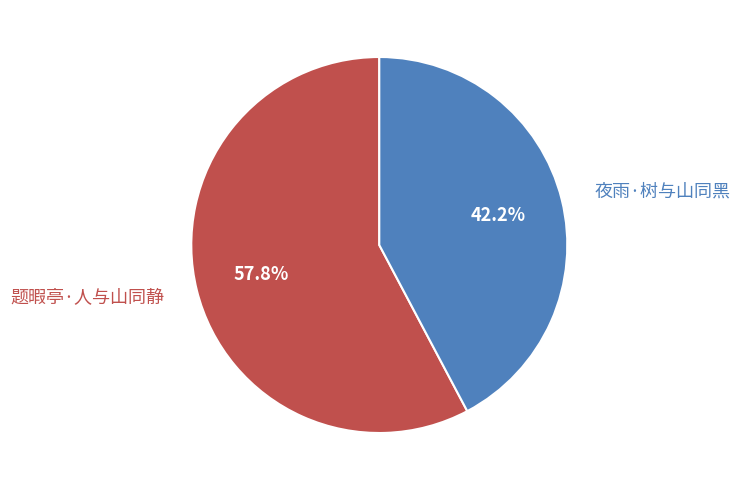

Is the sum of 夜雨·树与山同黑 and 题暇亭·人与山同静 greater than half?

Yes